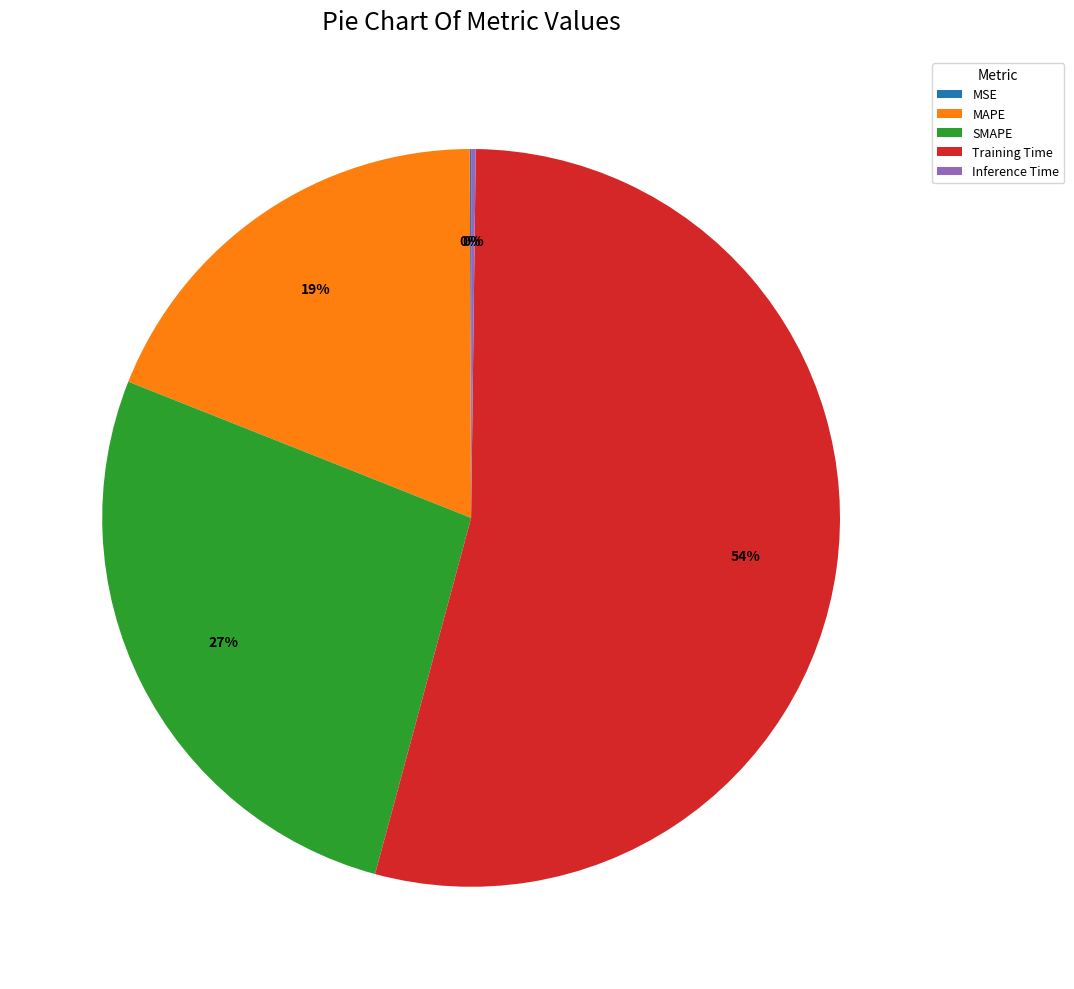

Which category accounts for the majority?

Training Time